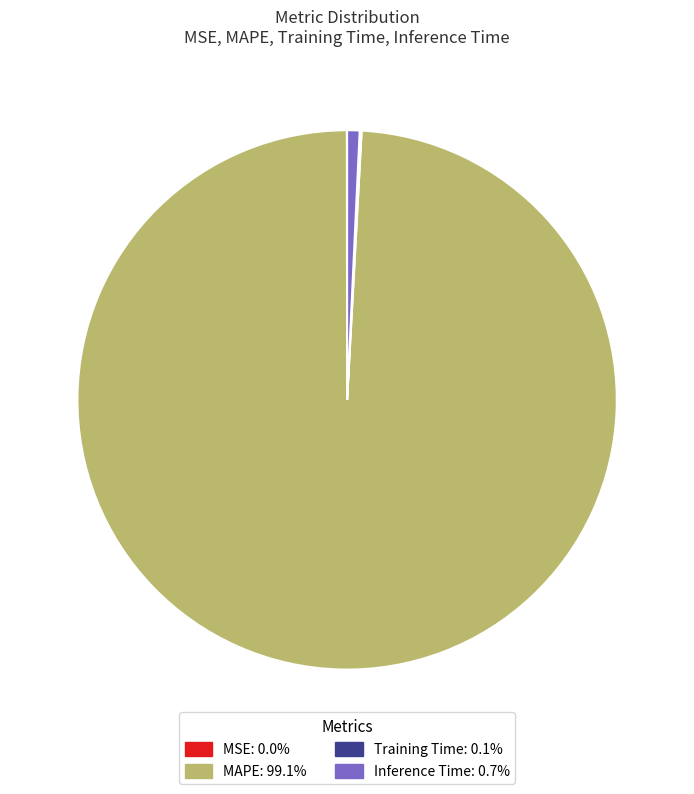

Which slice is the largest?

MAPE